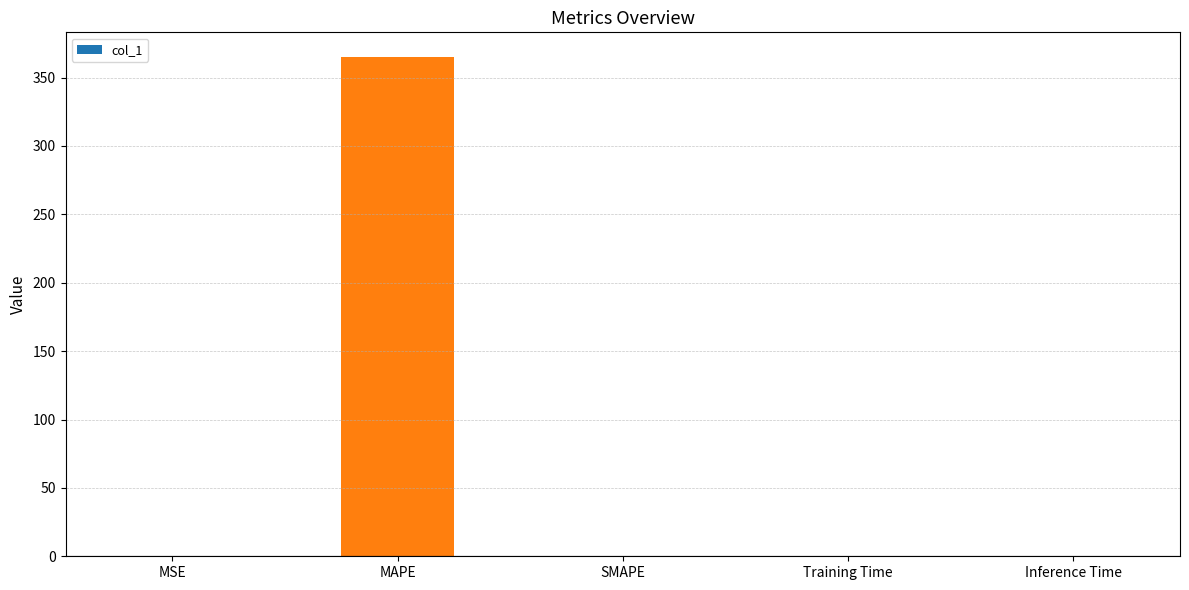

Is it true that the value at Inference Time is 0.0?

True